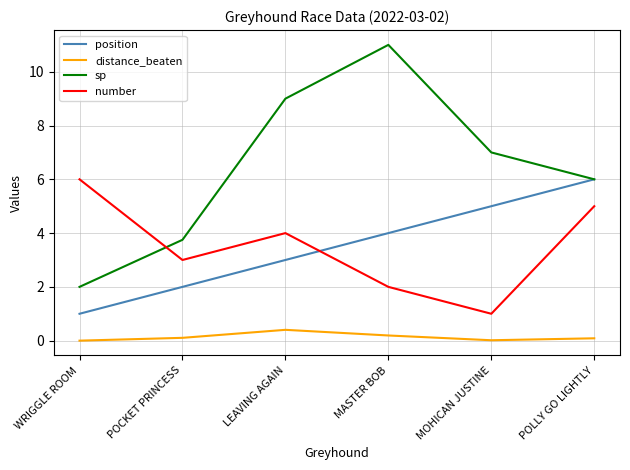

Which series changed the most between LEAVING AGAIN and MOHICAN JUSTINE?

number